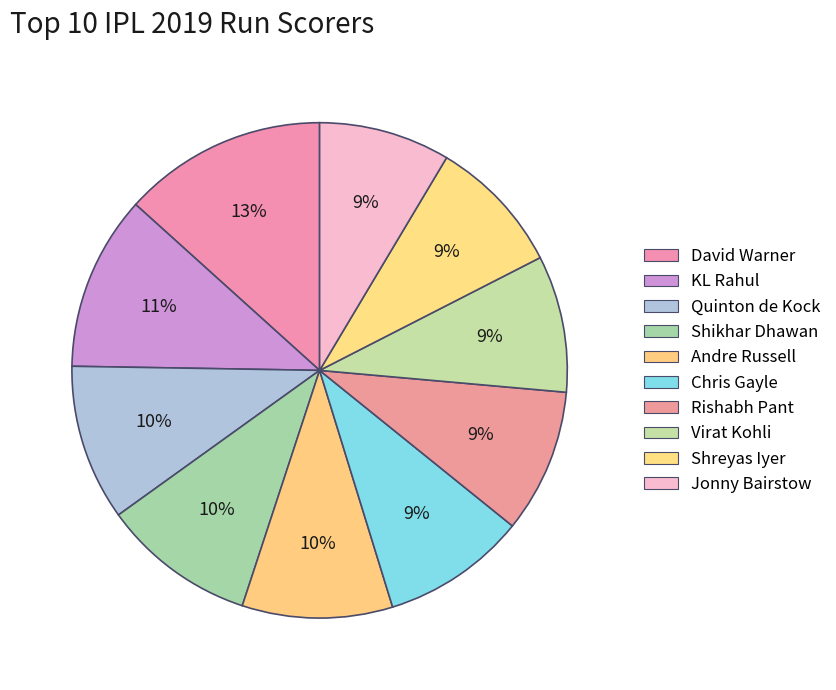

Is KL Rahul the majority of the pie?

No